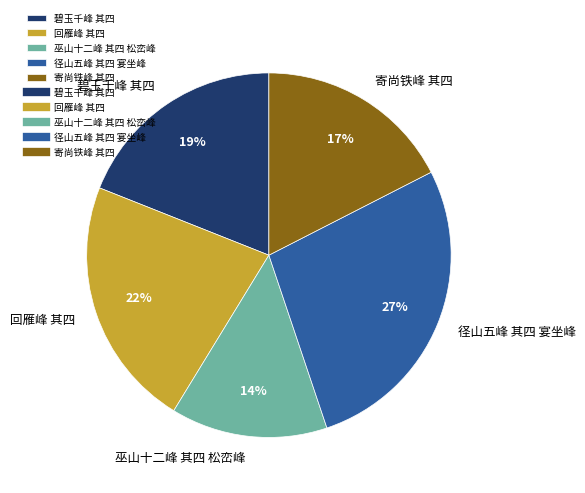

Do 回雁峰 其四 and 碧玉千峰 其四 together represent more than half of the pie?

No